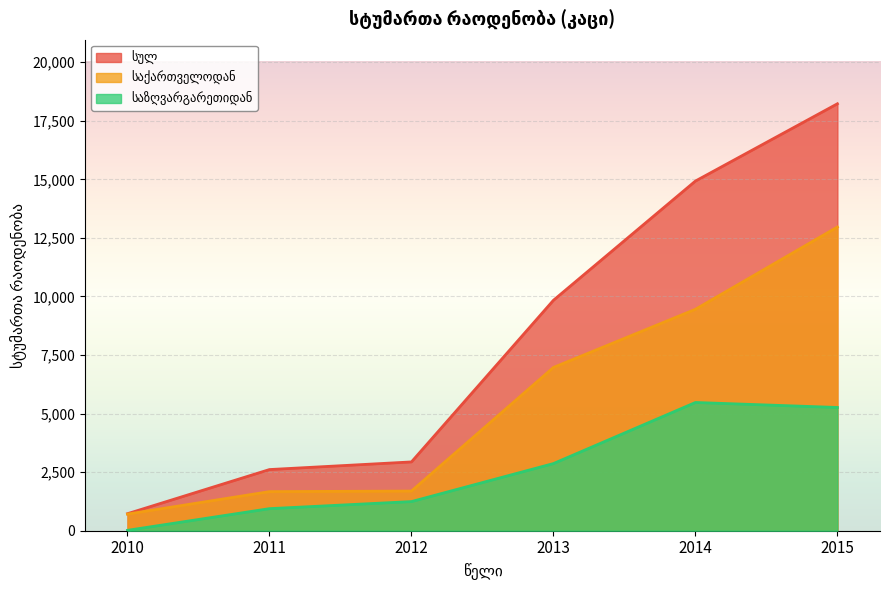

What are all the series names shown in the legend?

სულ, საქართველოდან, საზღვარგარეთიდან